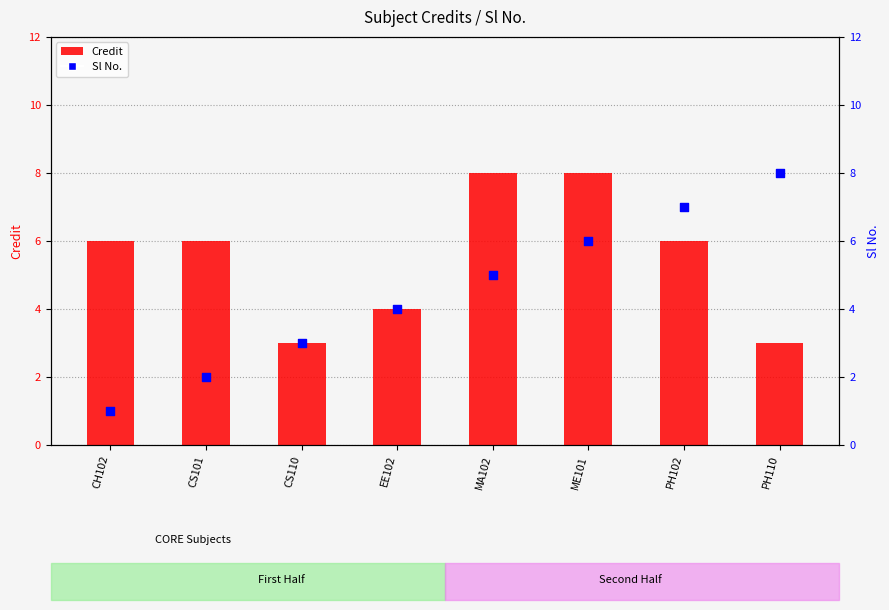

Which series has the largest total across all categories?

Credit